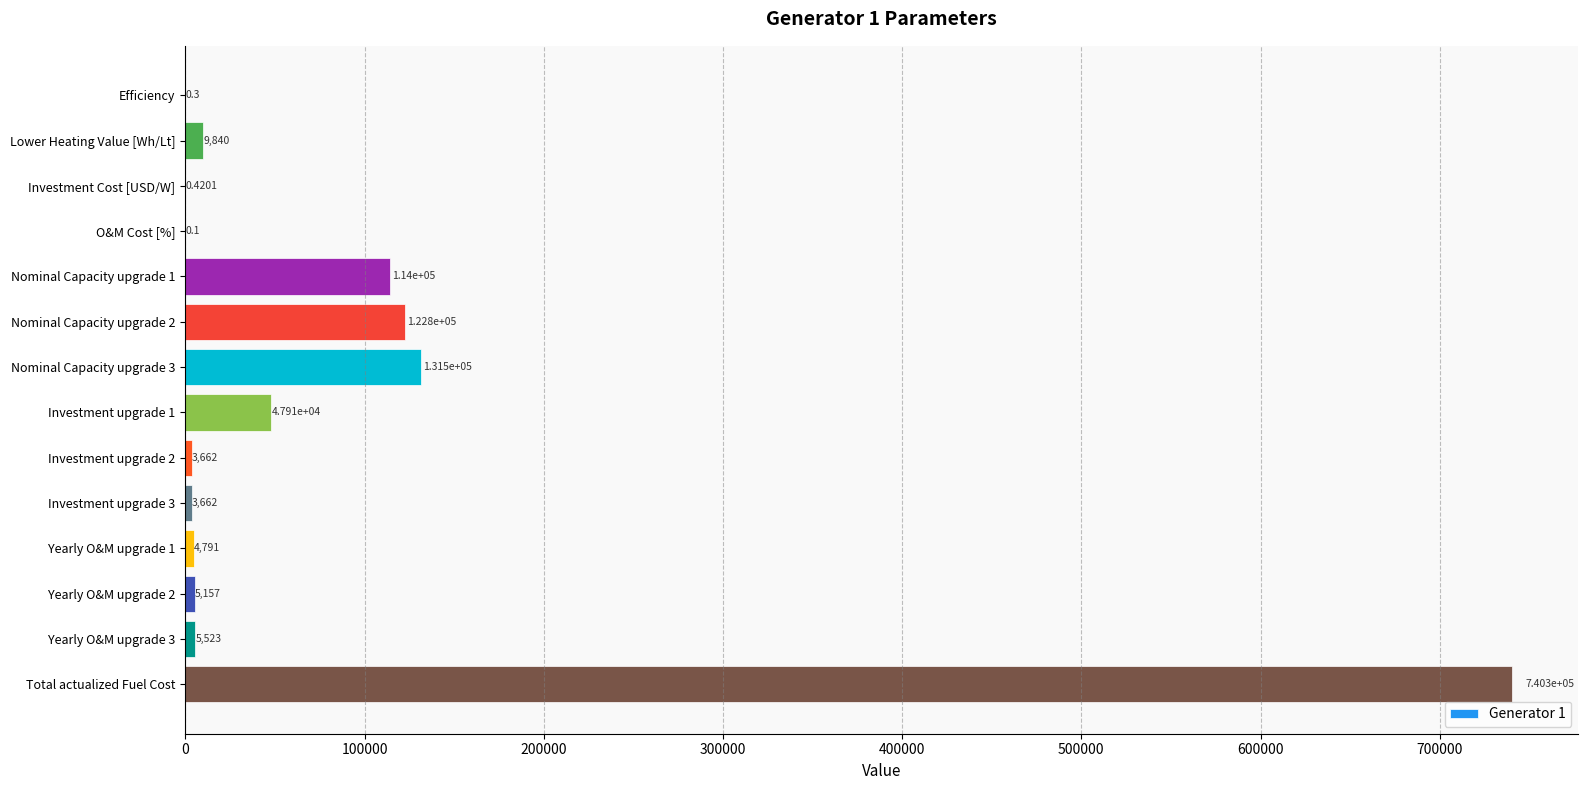

Count the number of values greater than 5523.

7